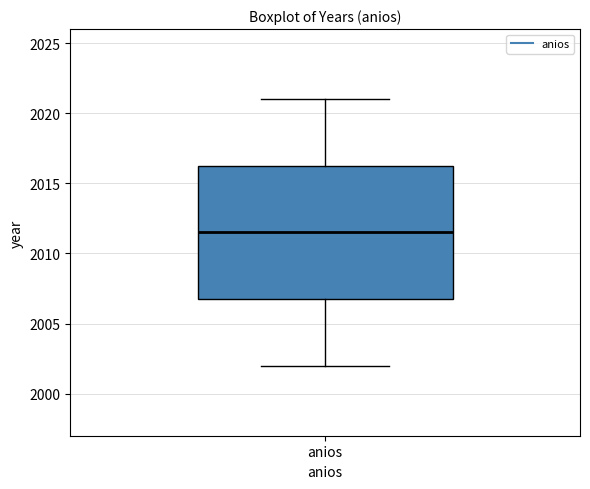

Where is the lower edge of the box for anios on the y-axis? The values are not printed on the chart, so give them approximately, as read against the axis.

2007.0